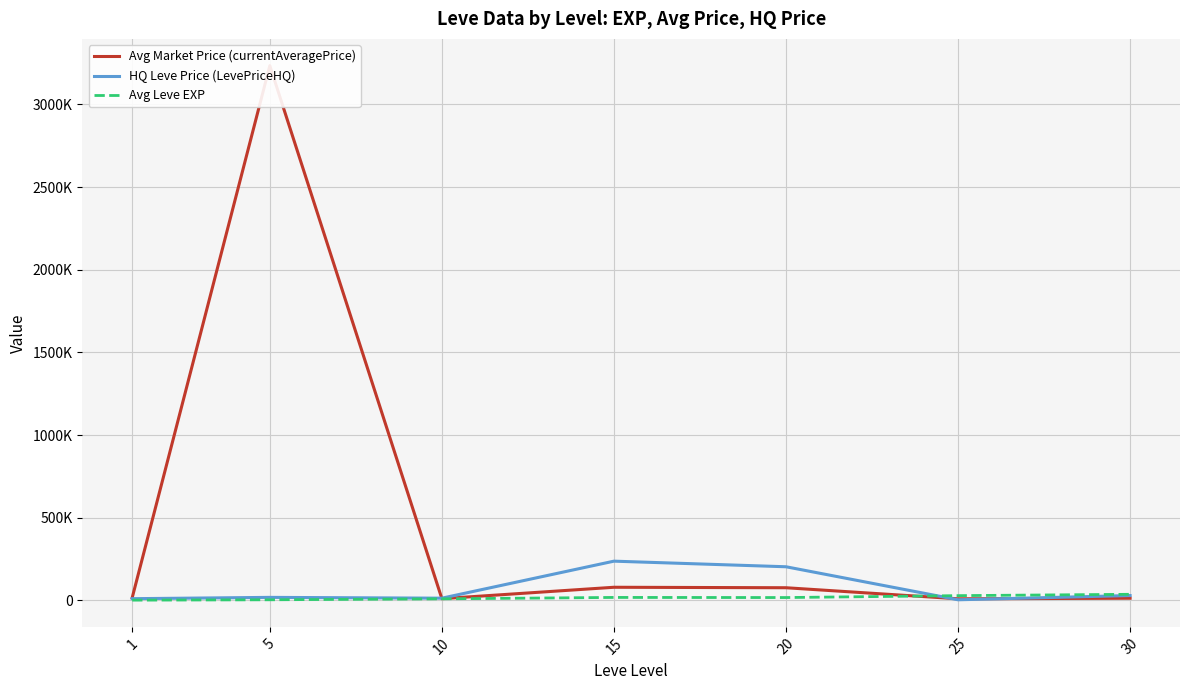

True or false: HQ Leve Price (LevePriceHQ) has more than 2 points higher than both neighbors.

False